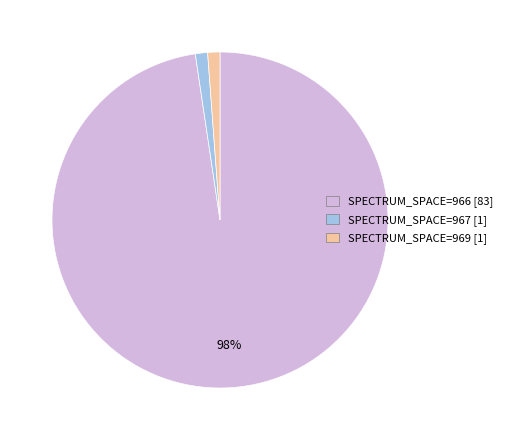

How many slices are in this pie chart?

3